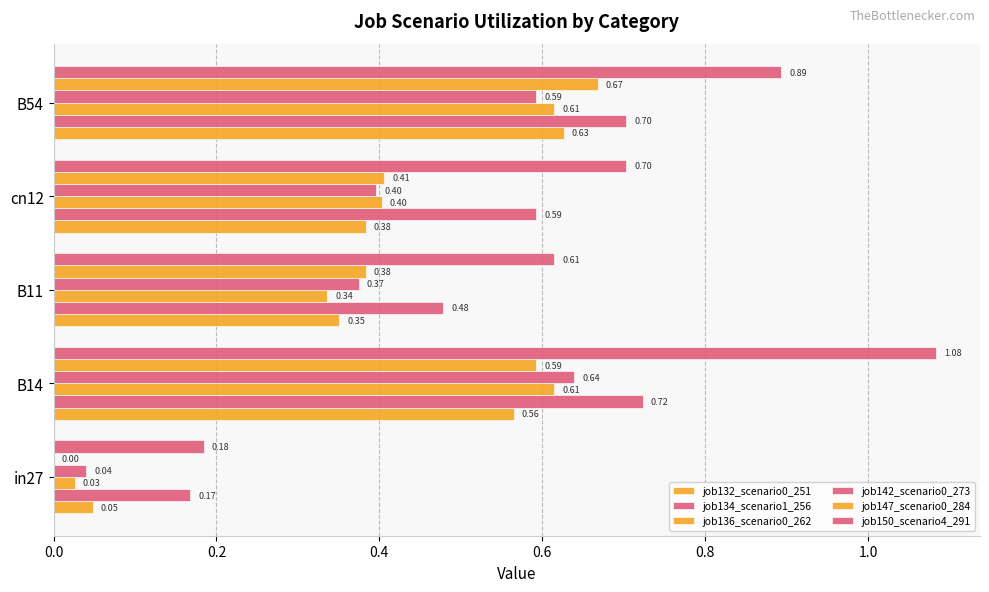

Which series has the largest total across all categories?

job150_scenario4_291